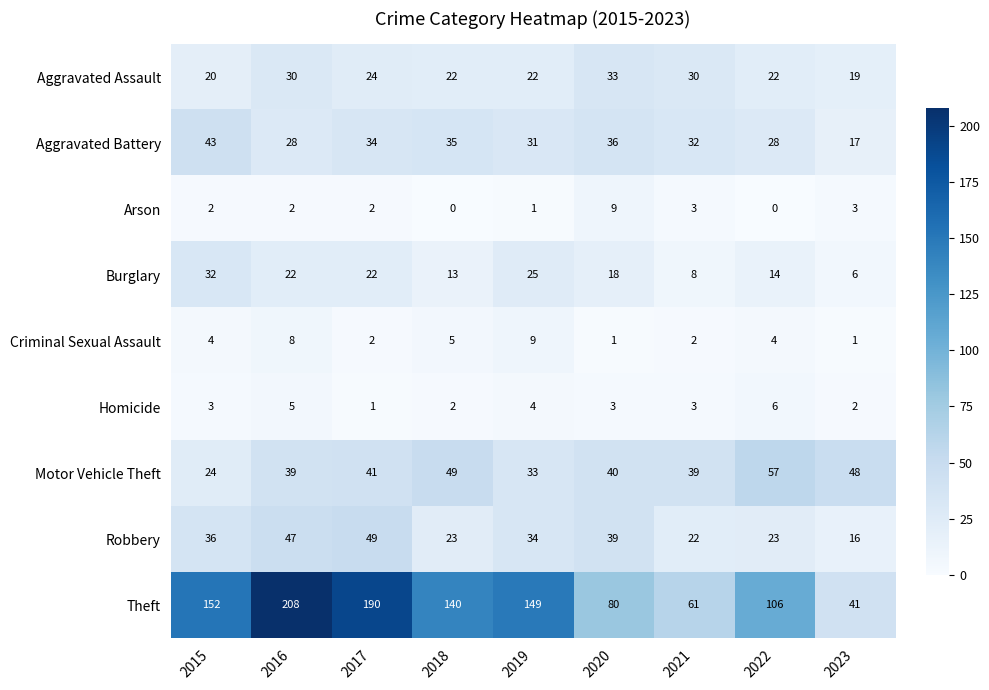

At 2016, list the series in order from smallest to largest.

Arson, Homicide, Criminal Sexual Assault, Burglary, Aggravated Battery, Aggravated Assault, Motor Vehicle Theft, Robbery, Theft